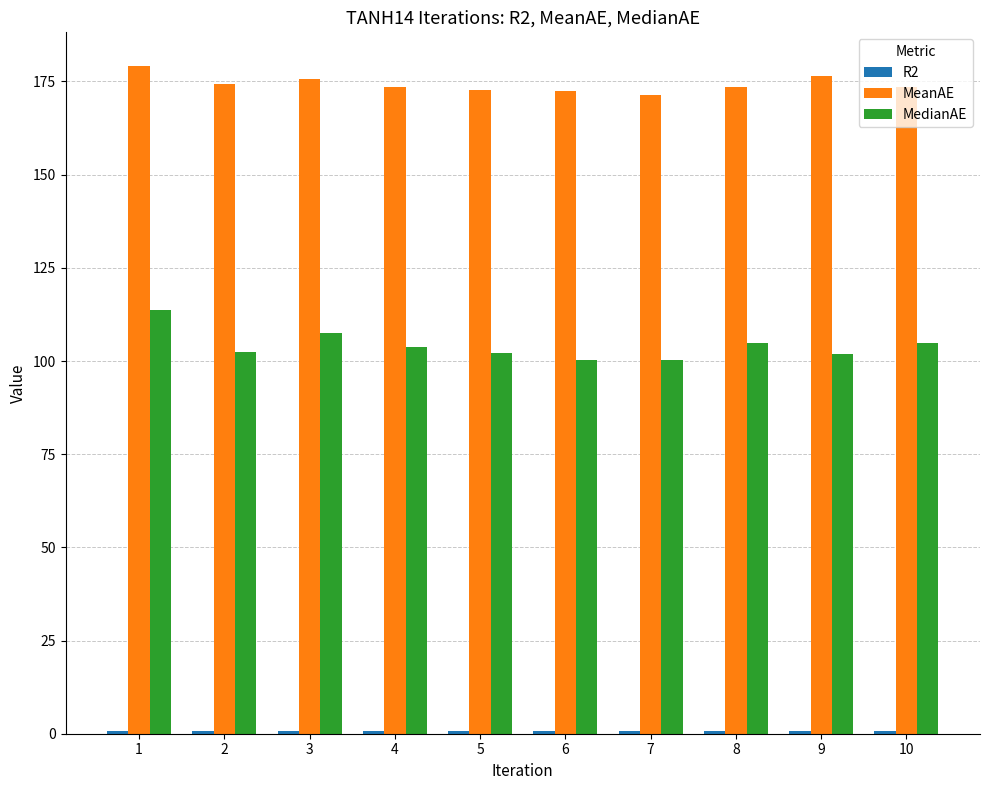

What is the spread (max minus min) of values at 3?

174.9